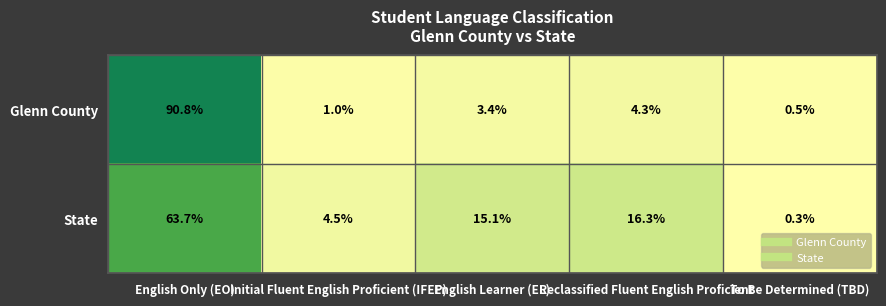

What value does the Glenn County series have at To Be Determined (TBD)?

0.5